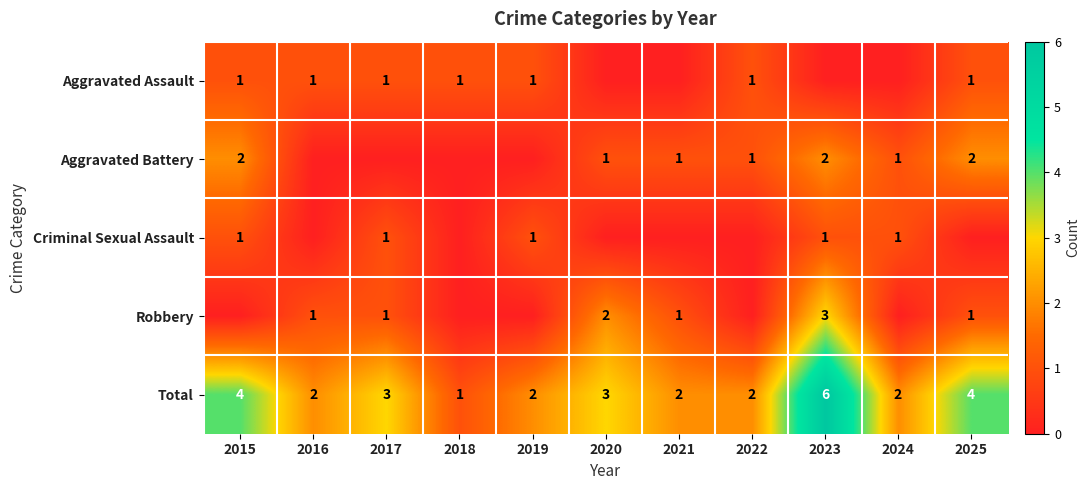

What is the sum of the Aggravated Battery values at 2025 and 2023?

4